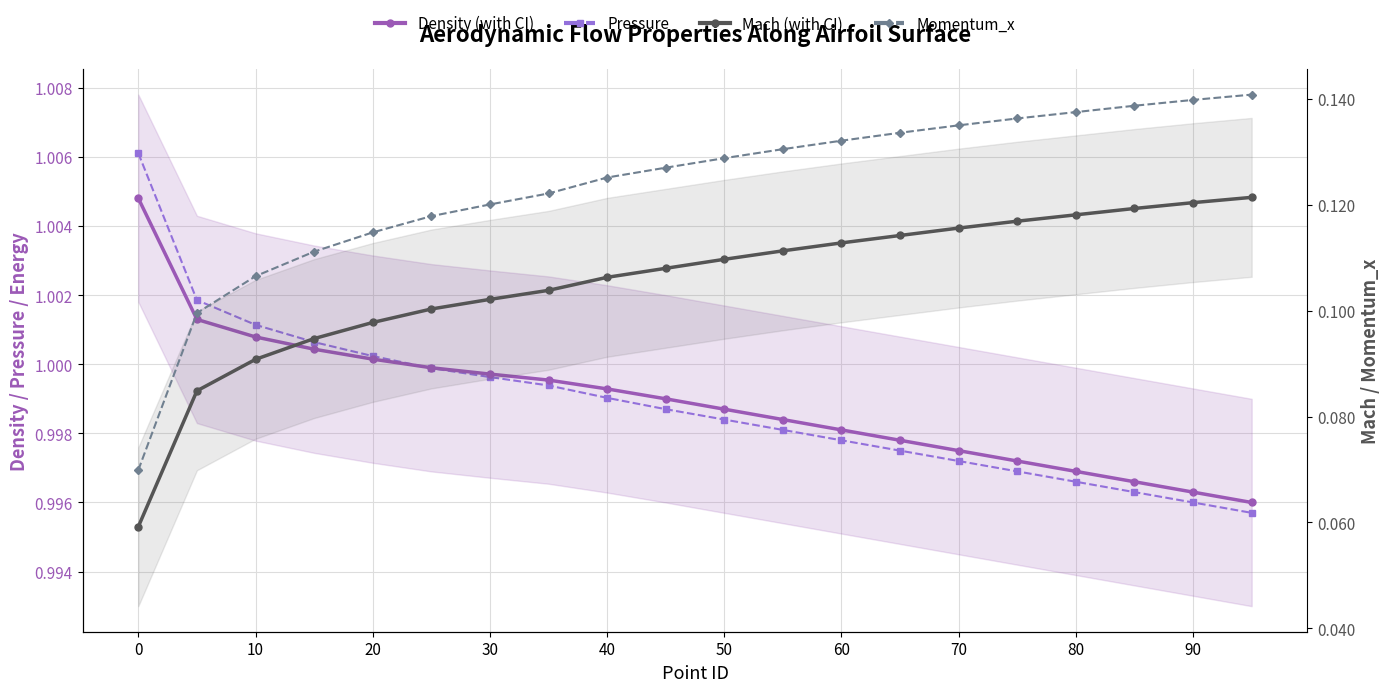

Which series has the largest total across all categories?

Density (with CI)